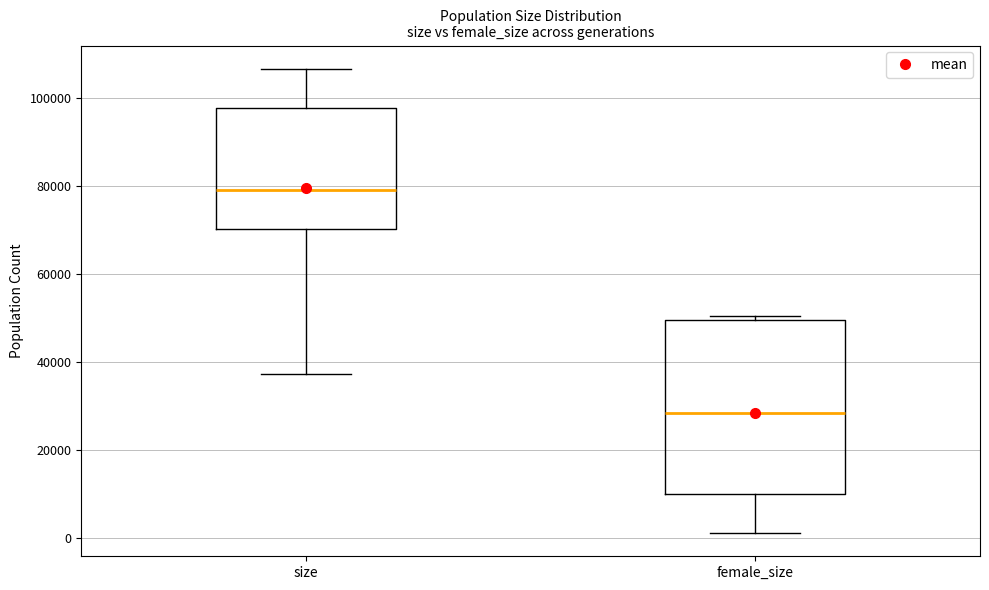

Reading left to right, transcribe this box plot: for each box, give where its median line is, the range the box spans, and where its two whiskers end, as read against the y-axis. The values are not printed on the chart, so give them approximately, as read against the axis.

size: median 80000, box 70000 to 98000, whiskers 38000 to 106000
female_size: median 28000, box 10000 to 50000, whiskers 2000 to 50000 (just above the box's upper edge)